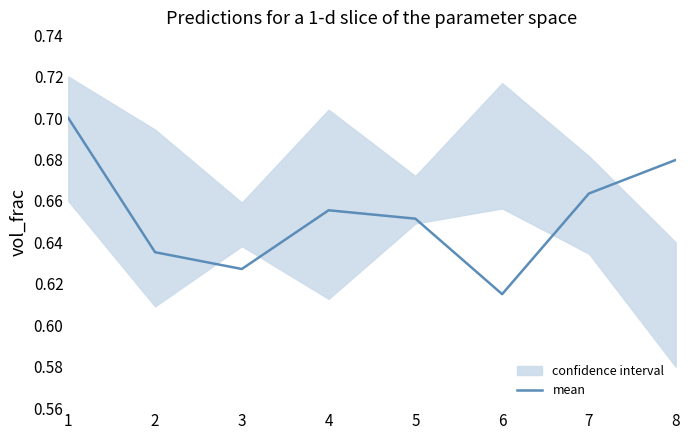

The value at 5 is 0.4. True or false?

False